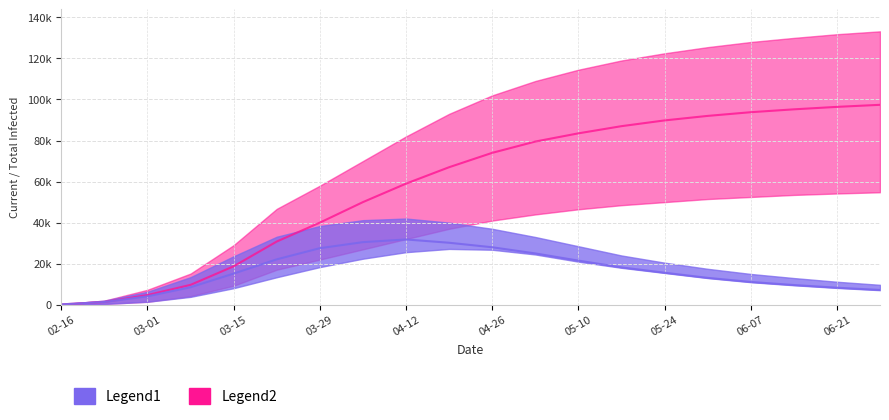

What is the spread (max minus min) of values at 2020-04-19?

65800